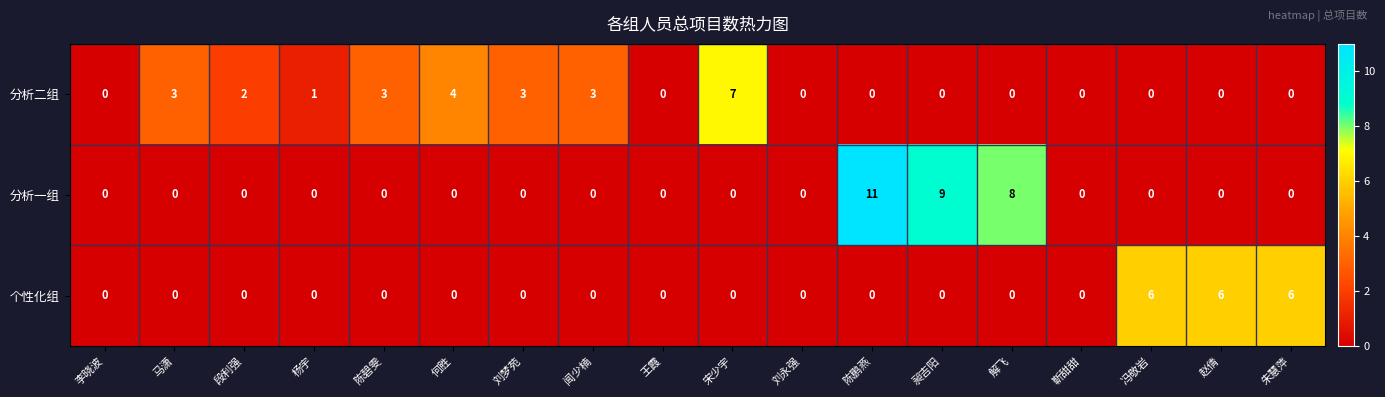

The value of 分析二组 at 段利强 is 2. True or false?

True